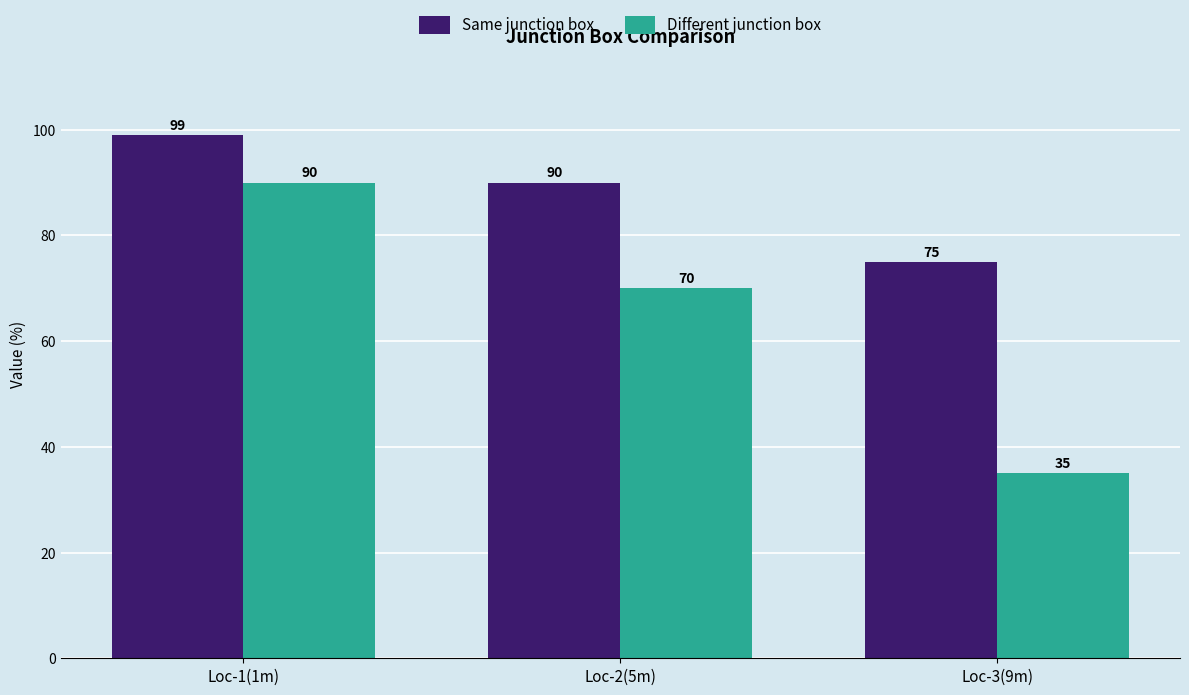

At how many categories does at least one series exceed 45?

3